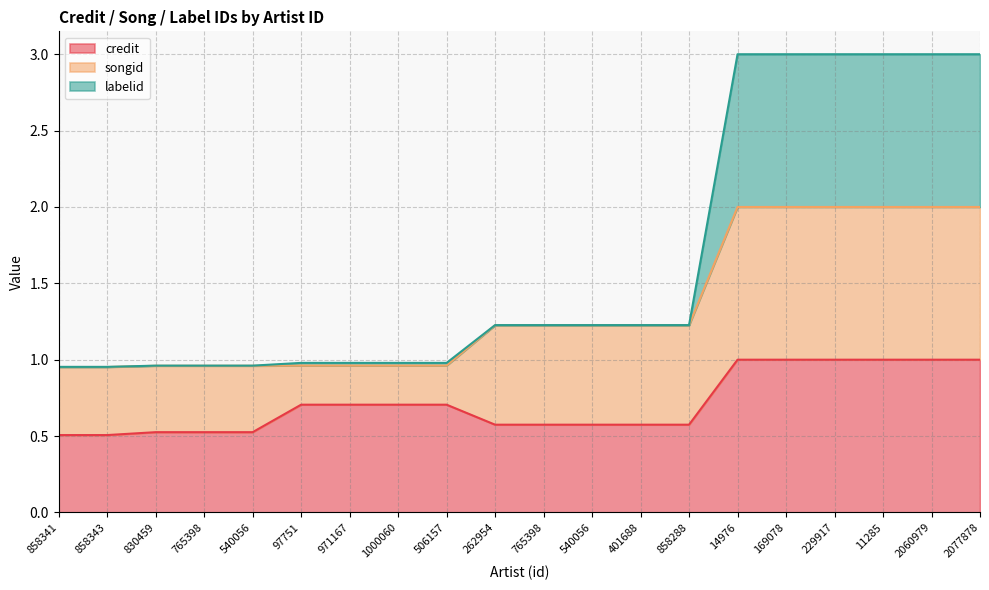

How many data points in labelid are above 1?

11